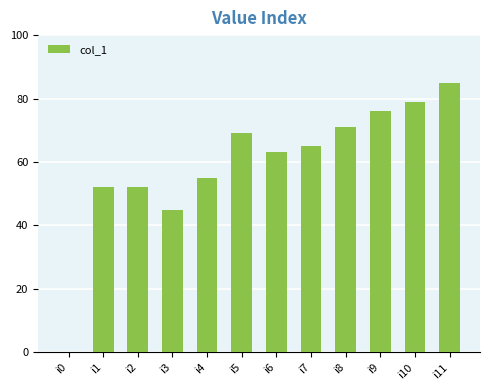

What is the sum of all values?

712